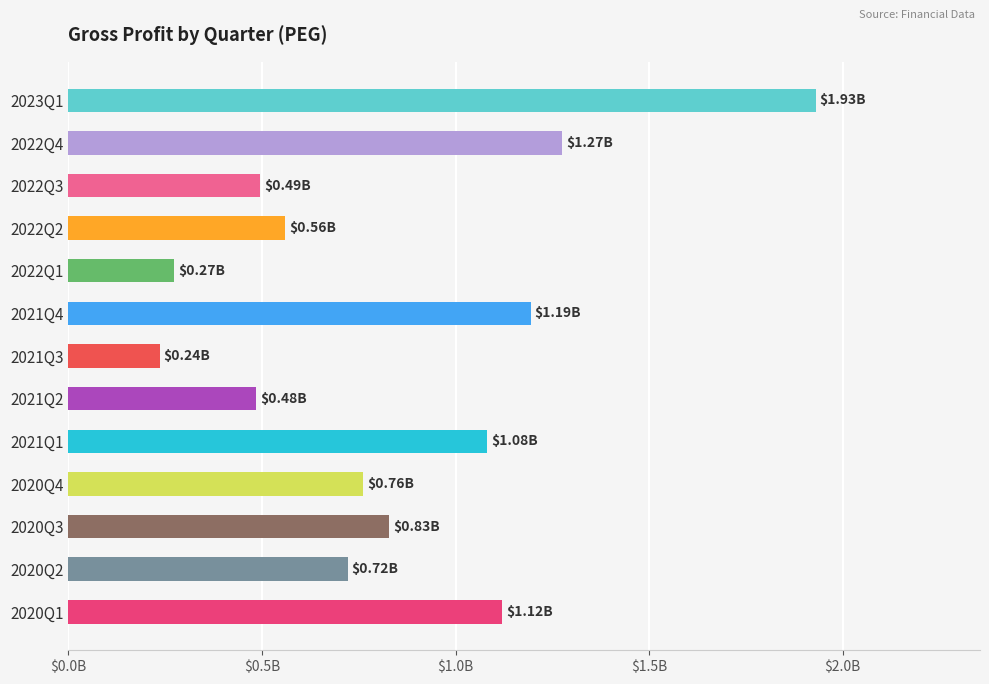

Which label corresponds to the largest value in the chart?

2023Q1